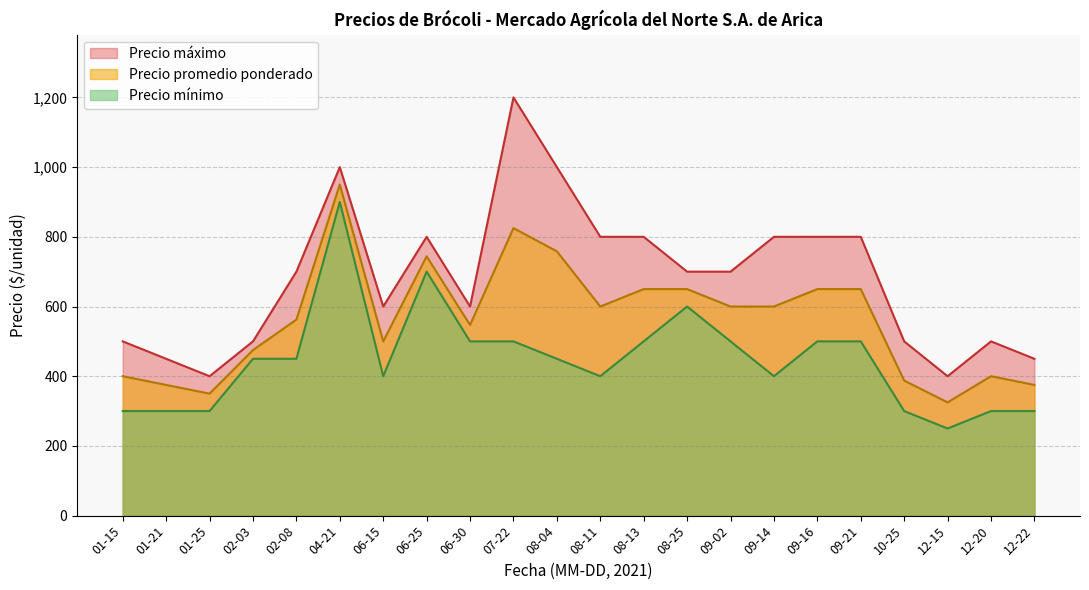

The value of Precio máximo at 09-21 is 800.0. True or false?

True